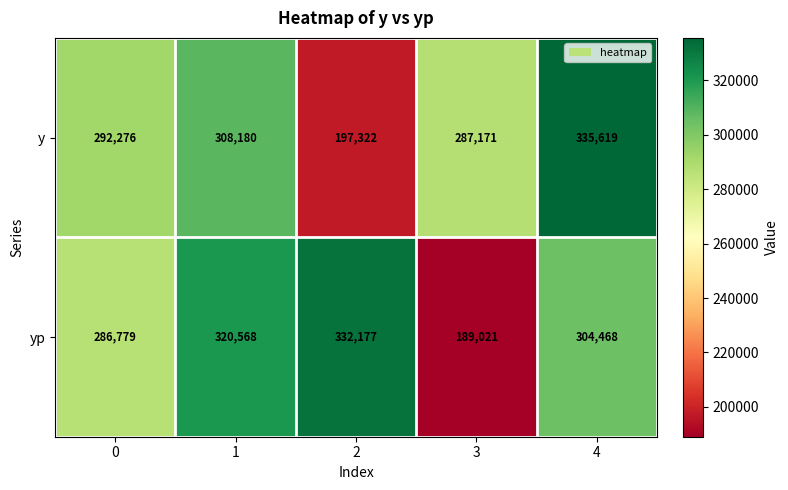

At 0, list the series in order from smallest to largest.

yp, y